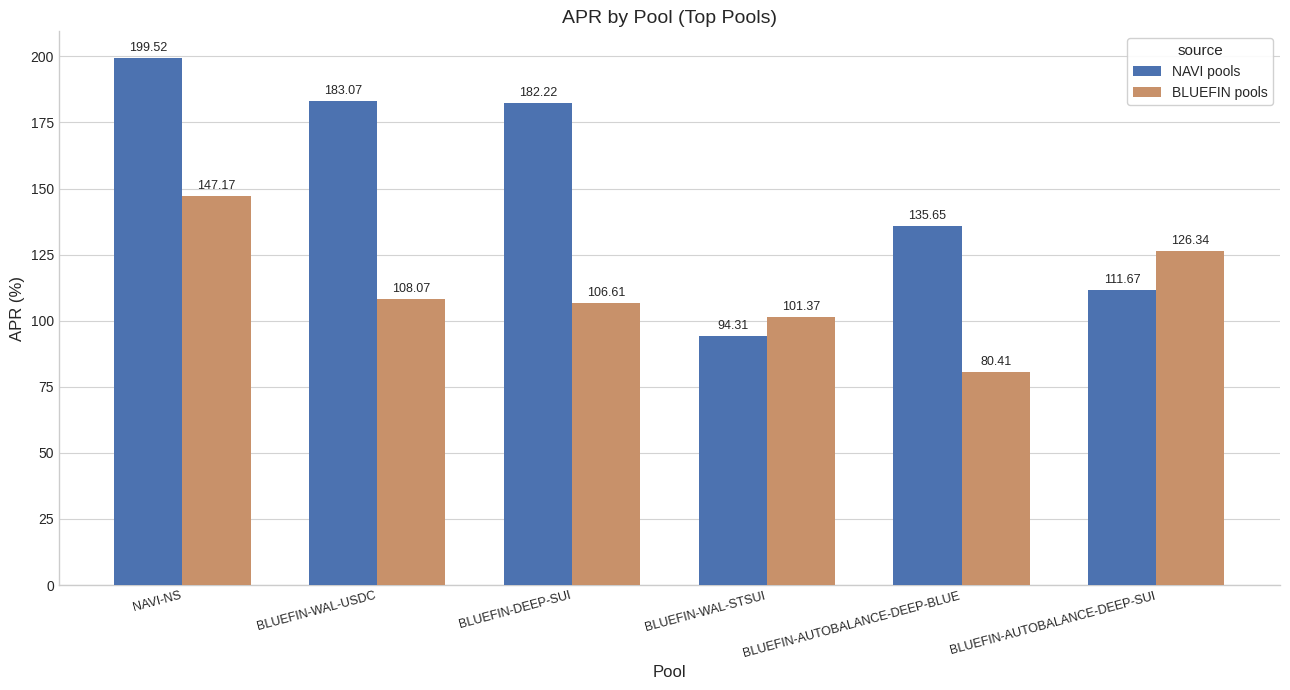

What is the greatest value displayed?

199.5